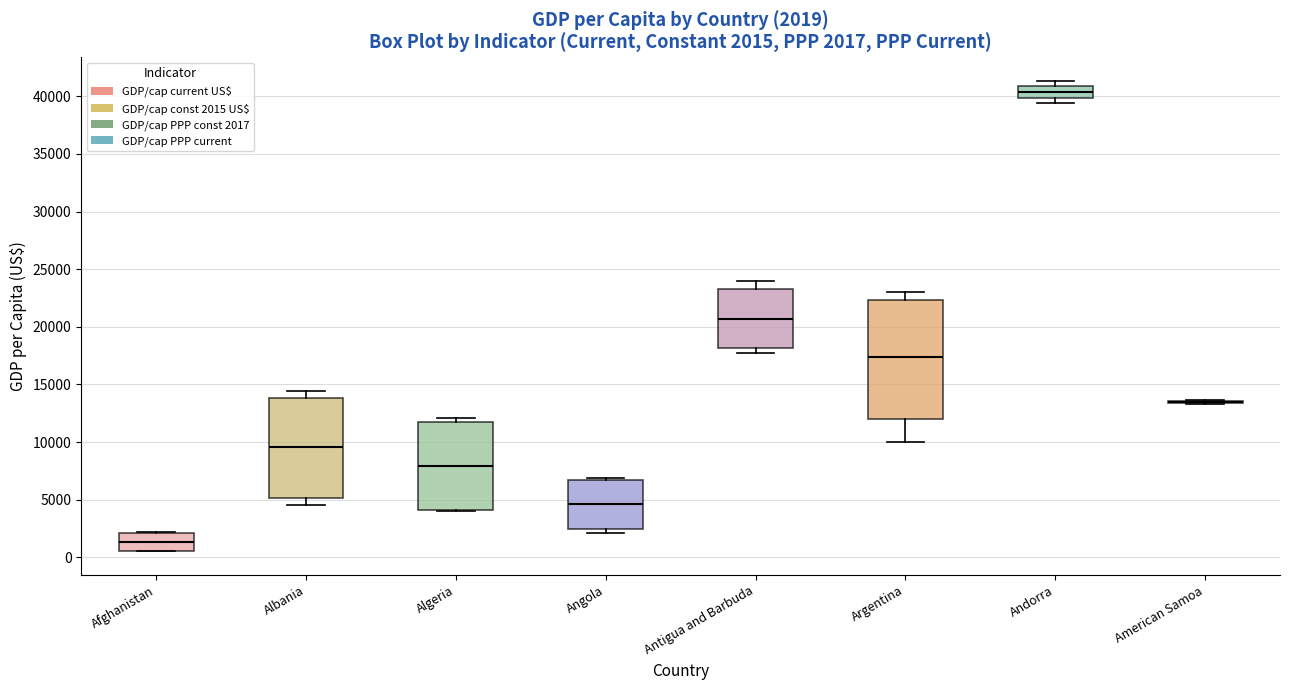

Comparing the boxes themselves (not the whiskers), which one is the tallest?

Argentina